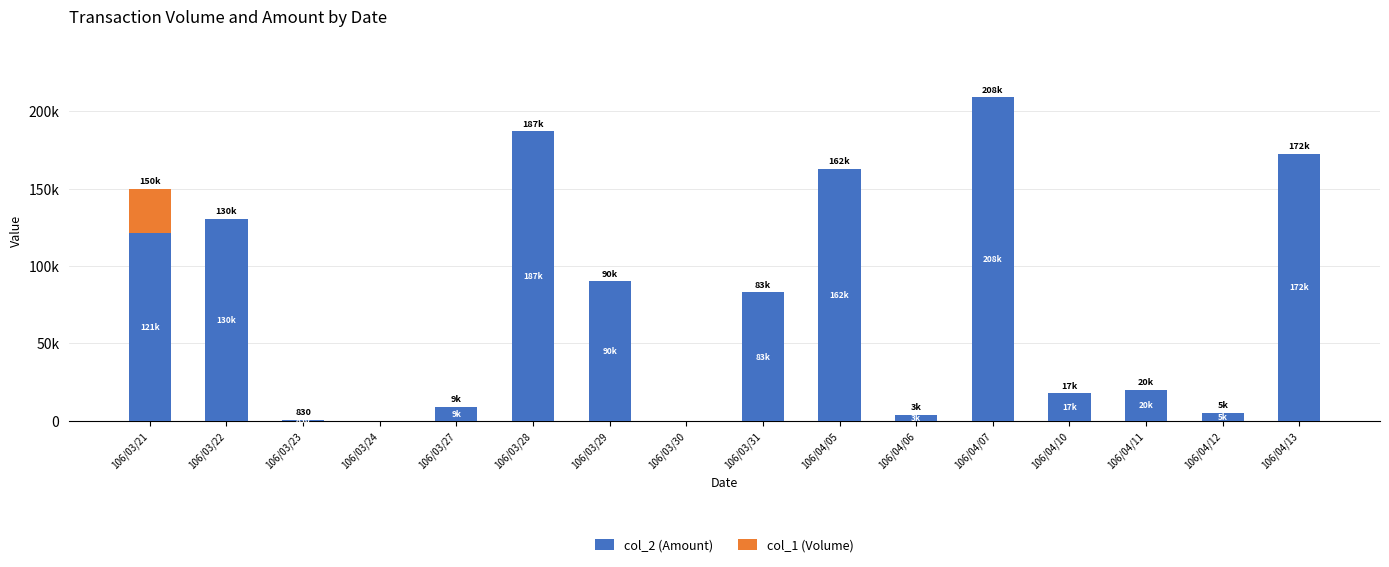

Are the bars horizontal?

No